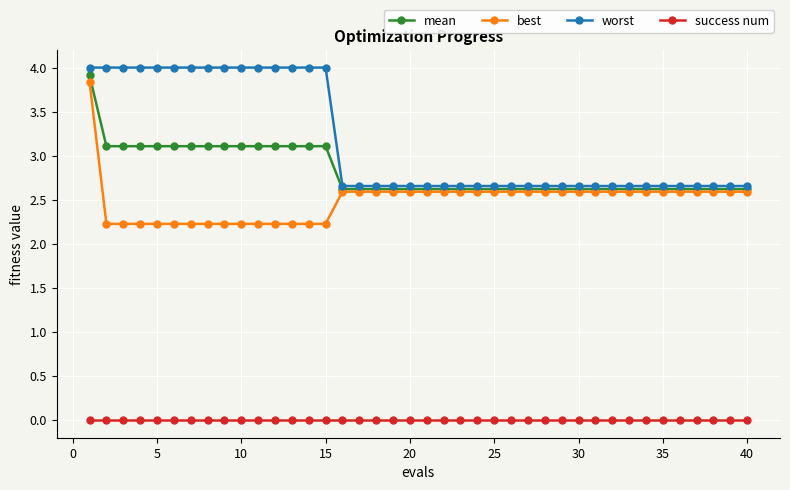

Which series has the widest spread of values?

best